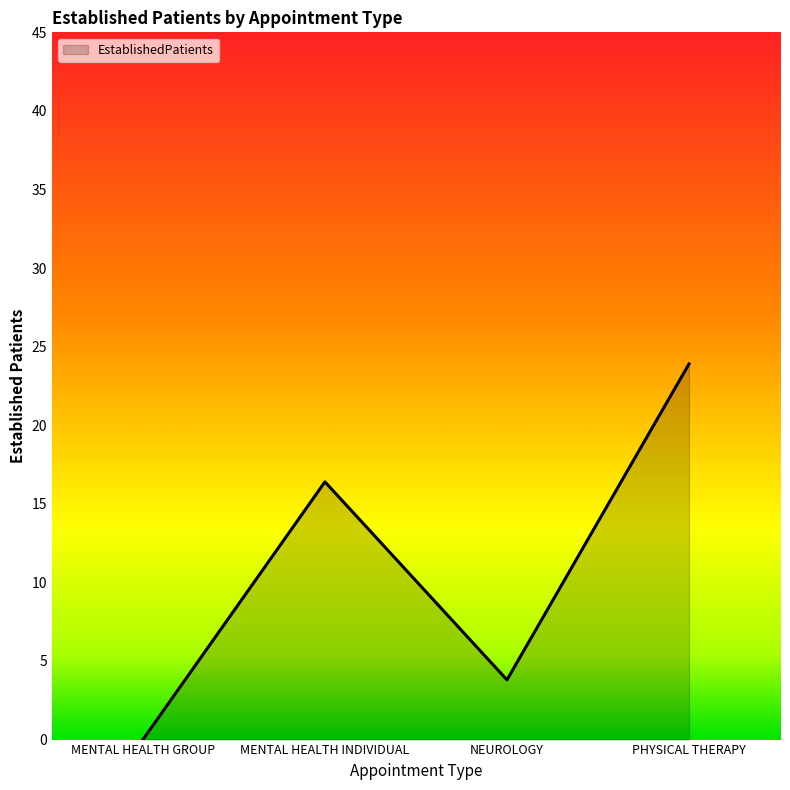

What is the average value?

11.0